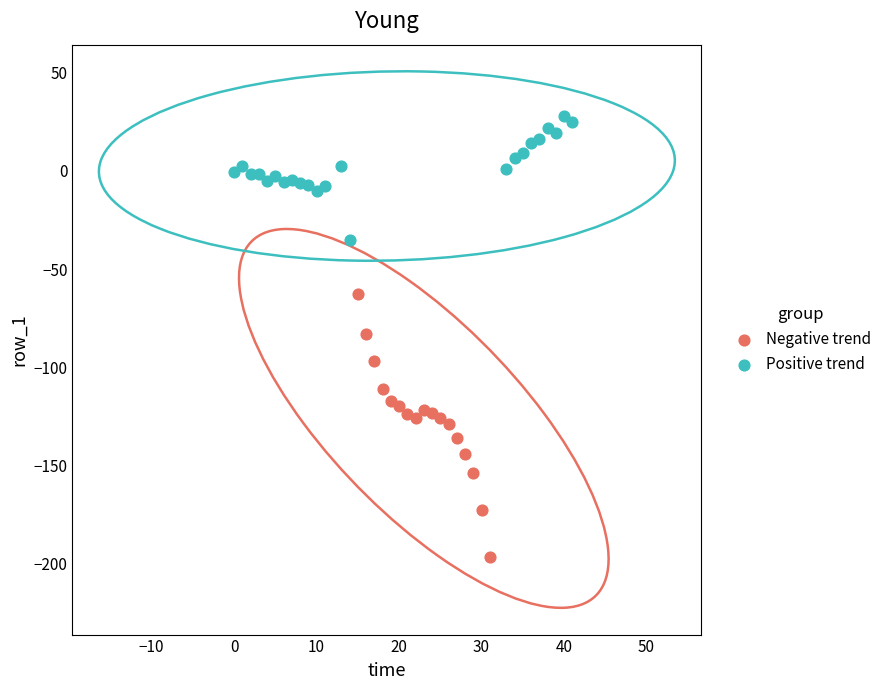

Which series contains the highest Y value?

Positive trend